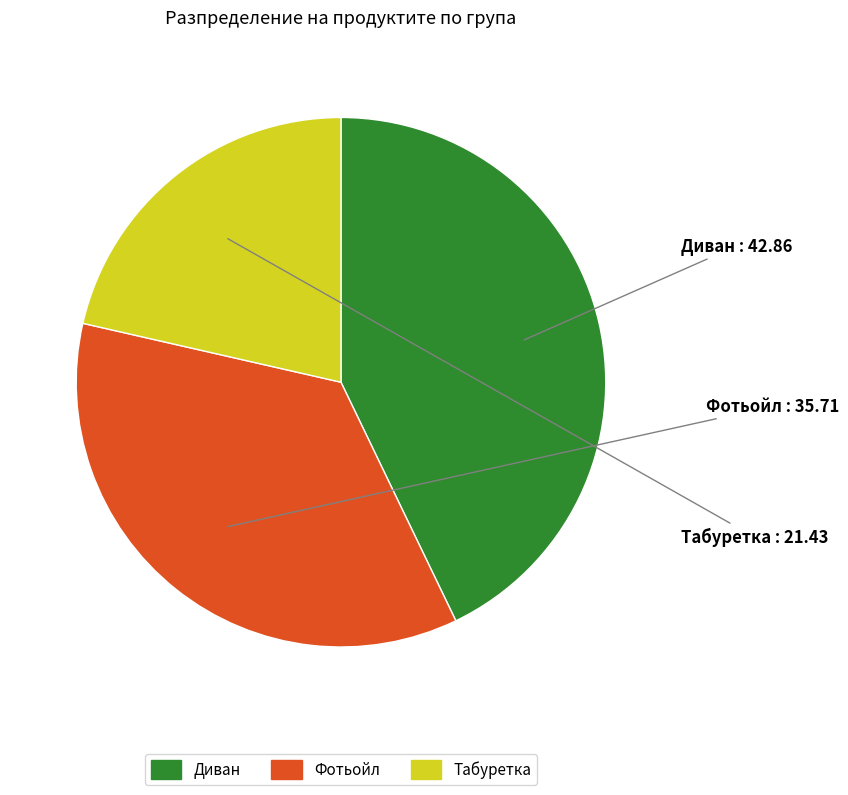

How many slices are in this pie chart?

3